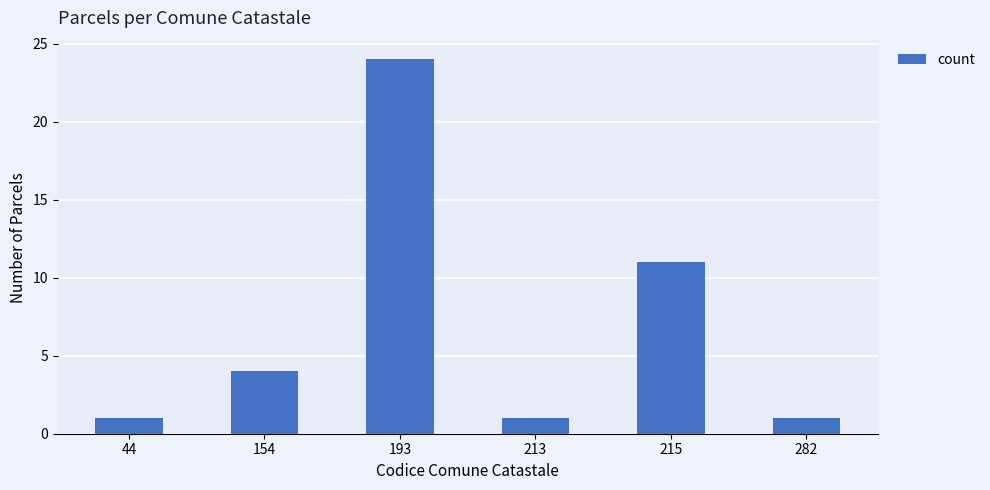

Count the number of data series in this chart.

1